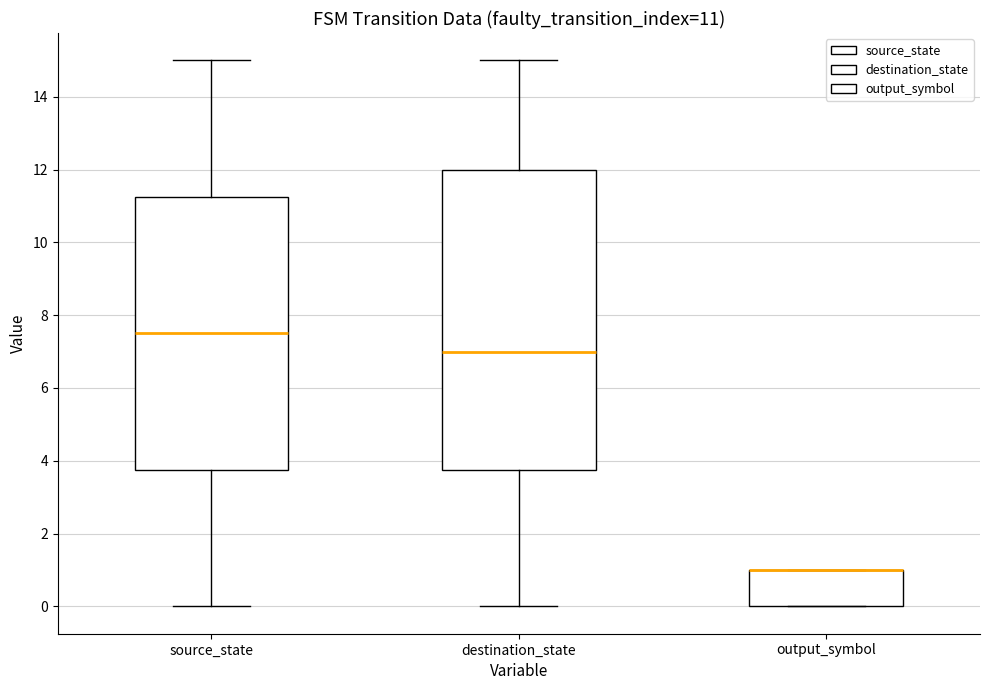

Which box is the tallest, from its lower edge to its upper edge?

destination_state